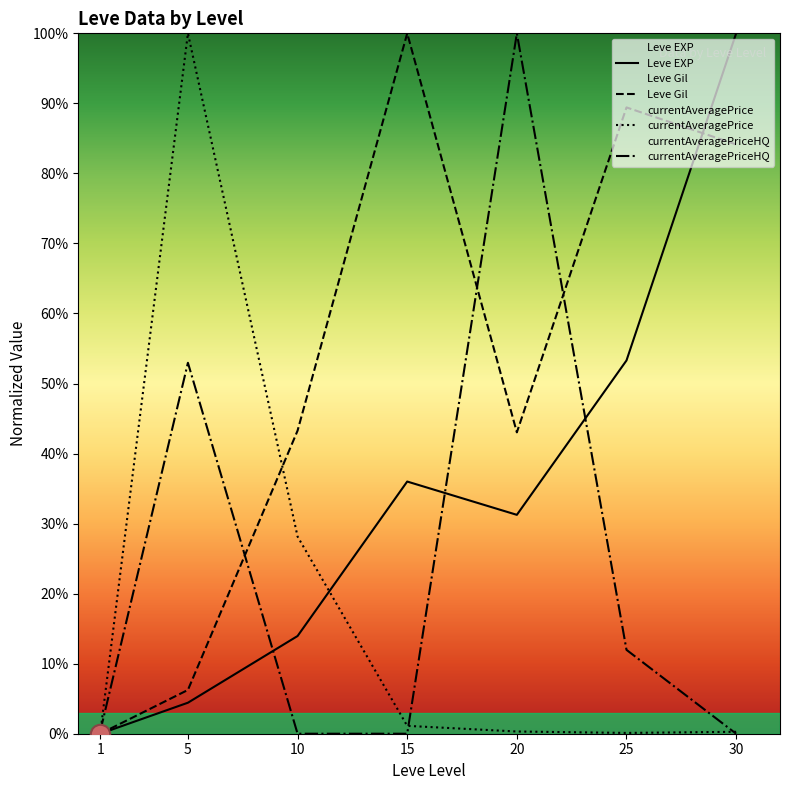

What is the total value across all series at 10?

85.4